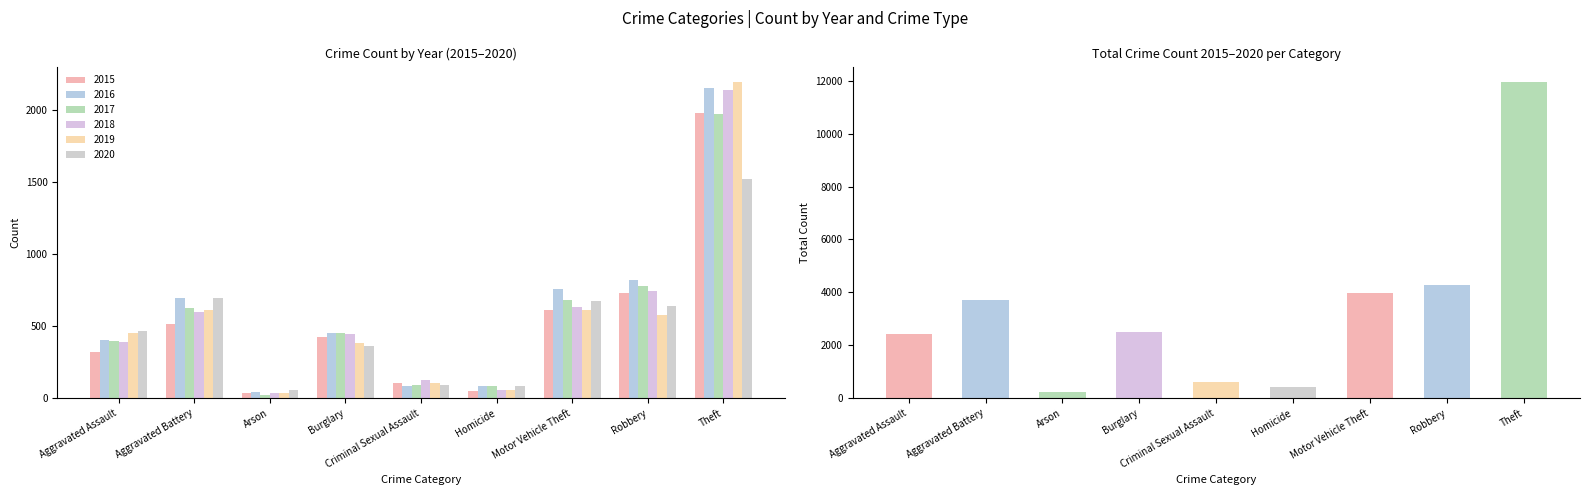

What is the lowest value of the 2019 series?

32